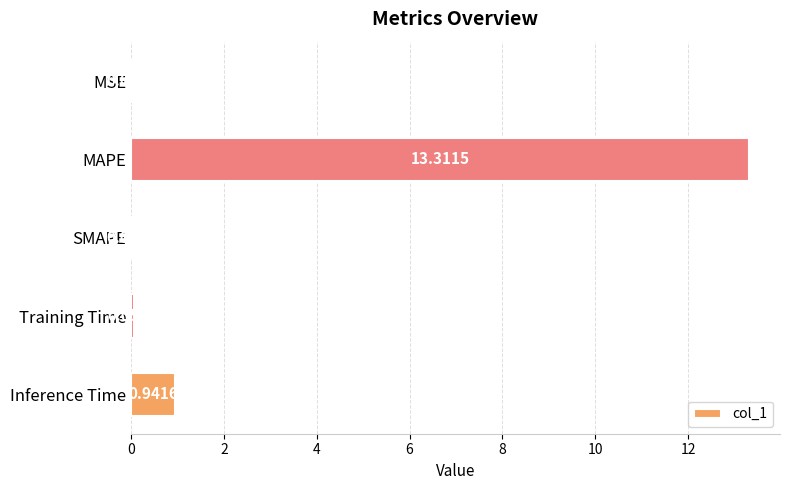

What is the sum of the values at MAPE and MSE?

13.3